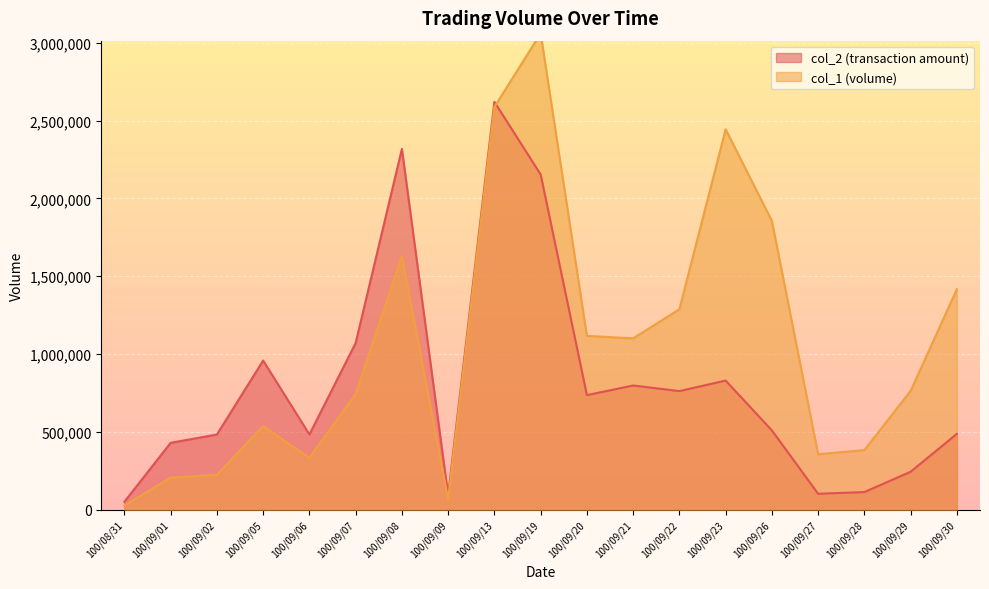

List the series in order of their peak value, highest first.

col_1, col_2